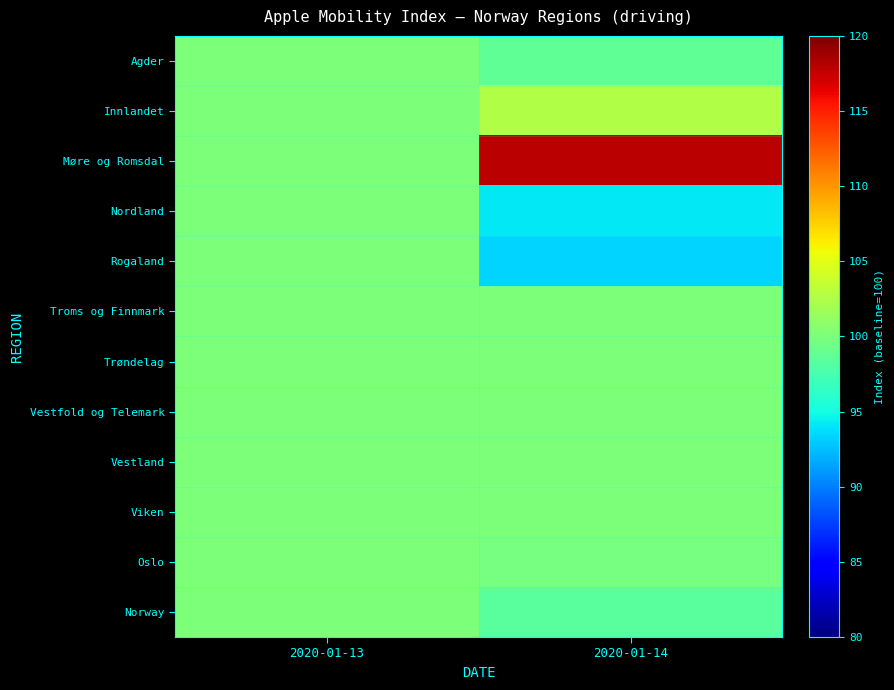

Reading right to left, list all the values displayed in this chart.

Agder: 2020-01-14=98.6	2020-01-13=100.0
Innlandet: 2020-01-14=102.6	2020-01-13=100.0
Møre og Romsdal: 2020-01-14=117.9	2020-01-13=100.0
Nordland: 2020-01-14=94.2	2020-01-13=100.0
Rogaland: 2020-01-14=93.3	2020-01-13=100.0
Troms og Finnmark: 2020-01-14=100.0	2020-01-13=100.0
Trøndelag: 2020-01-14=100.0	2020-01-13=100.0
Vestfold og Telemark: 2020-01-14=100.0	2020-01-13=100.0
Vestland: 2020-01-14=100.0	2020-01-13=100.0
Viken: 2020-01-14=100.0	2020-01-13=100.0
Oslo: 2020-01-14=99.8	2020-01-13=100.0
Norway: 2020-01-14=98.4	2020-01-13=100.0